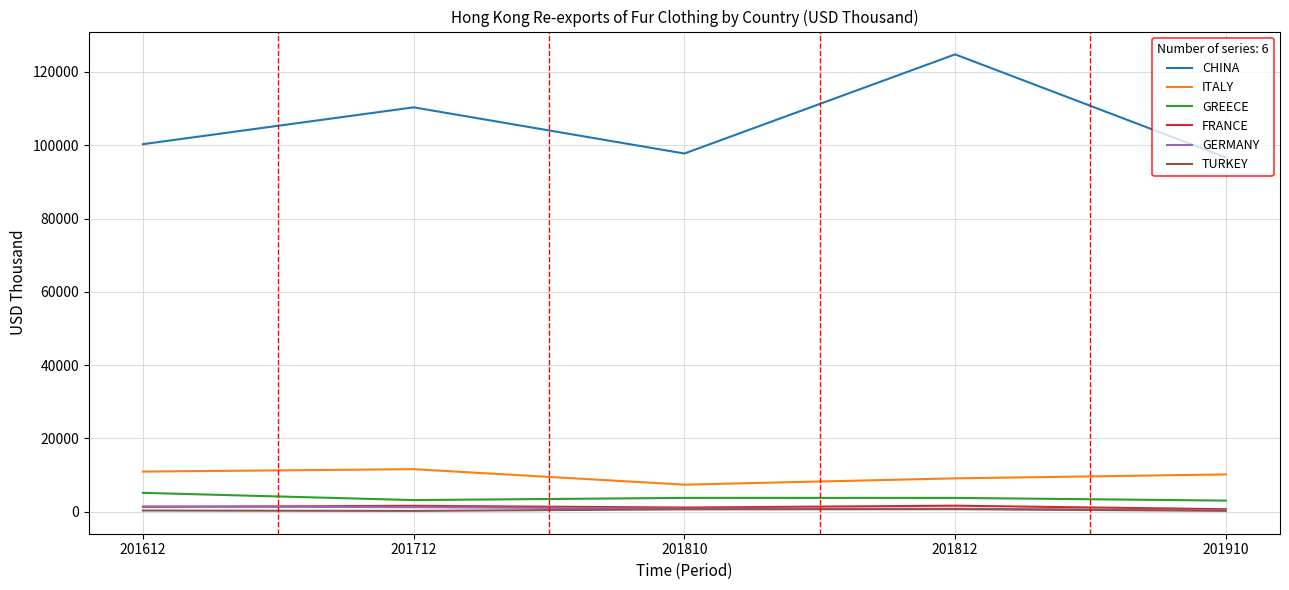

True or false: ITALY and FRANCE intersect in this chart.

False